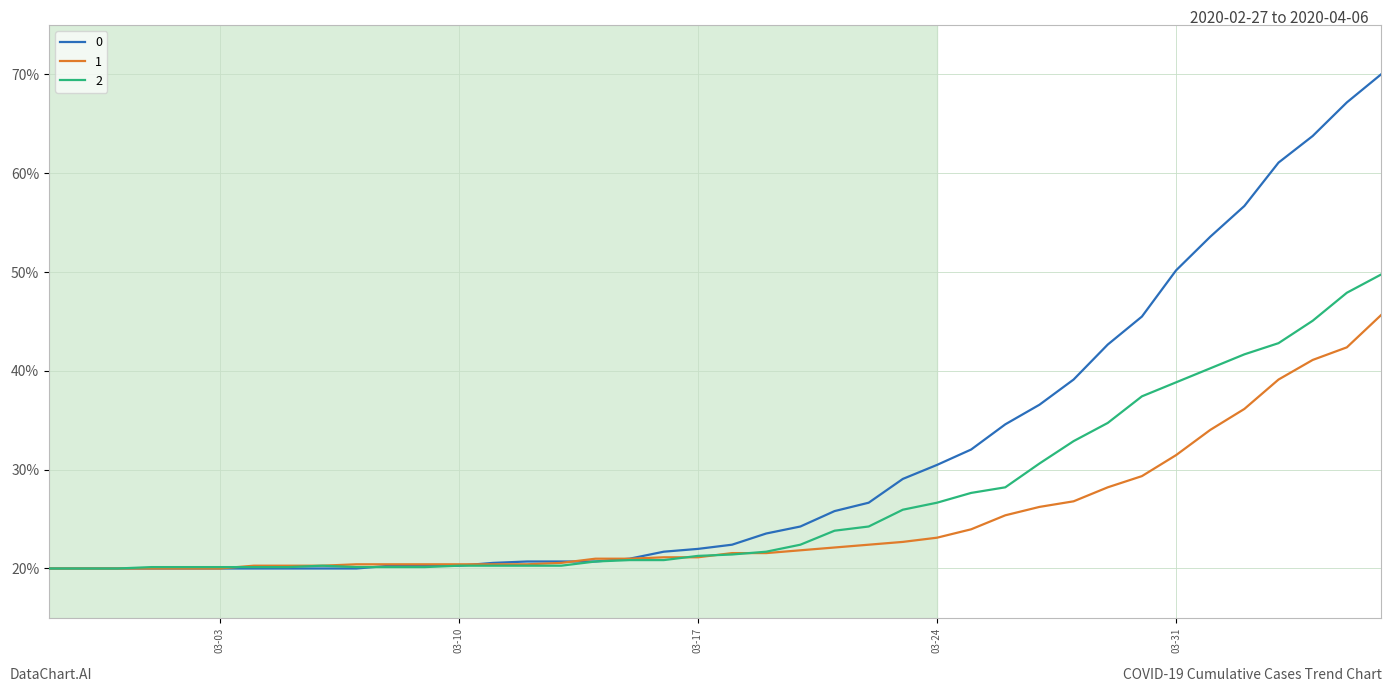

List the series in order of their overall mean, lowest first.

1, 2, 0